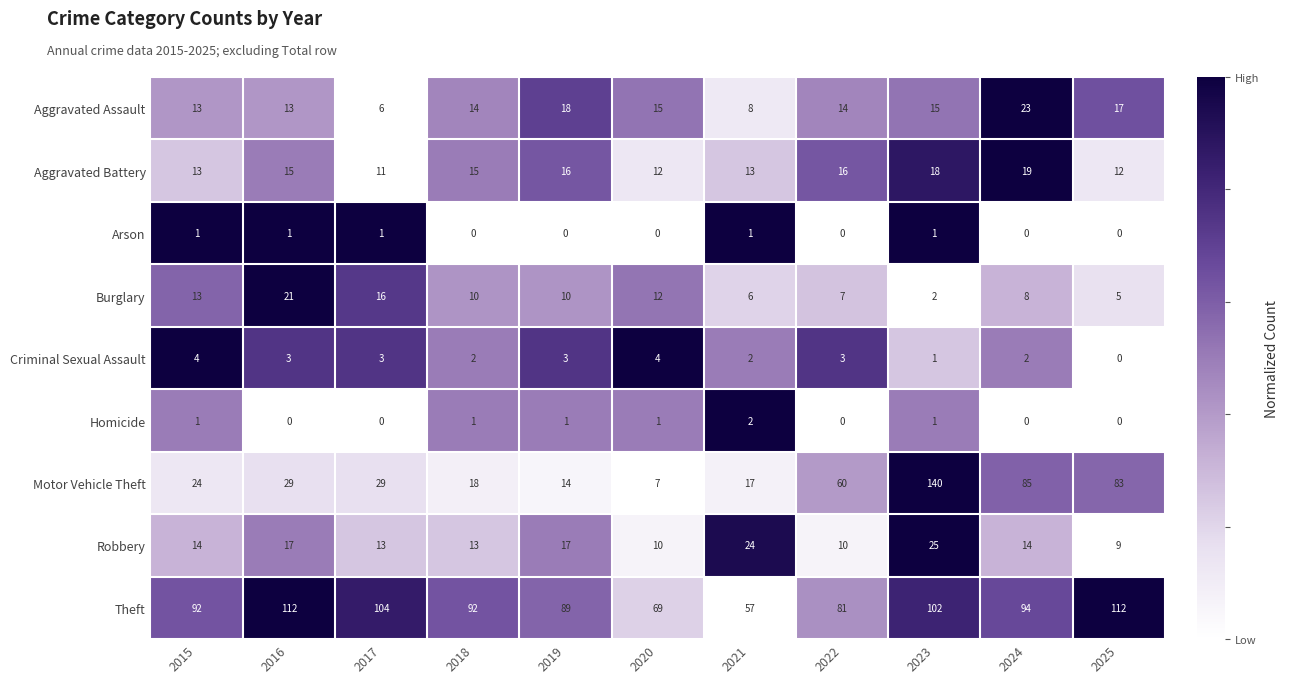

The Homicide series shows 2 at 2021. True or false?

True